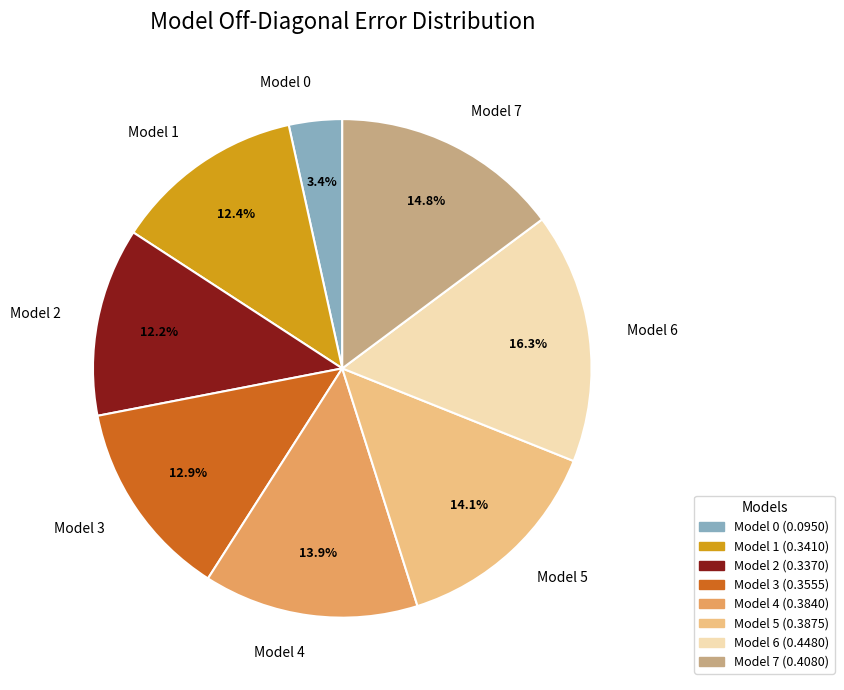

Which category has the biggest portion of the pie?

Model 6